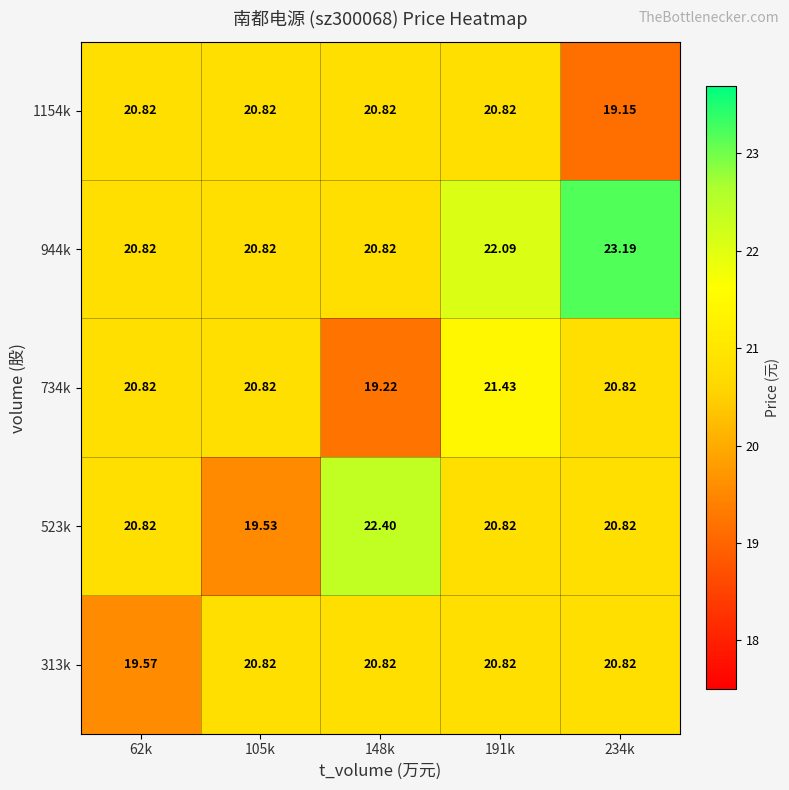

Reading left to right, list all the values displayed in this chart.

313k: 62k=19.6	105k=20.8	148k=20.8	191k=20.8	234k=20.8
523k: 62k=20.8	105k=19.5	148k=22.4	191k=20.8	234k=20.8
734k: 62k=20.8	105k=20.8	148k=19.2	191k=21.4	234k=20.8
944k: 62k=20.8	105k=20.8	148k=20.8	191k=22.1	234k=23.2
1154k: 62k=20.8	105k=20.8	148k=20.8	191k=20.8	234k=19.1